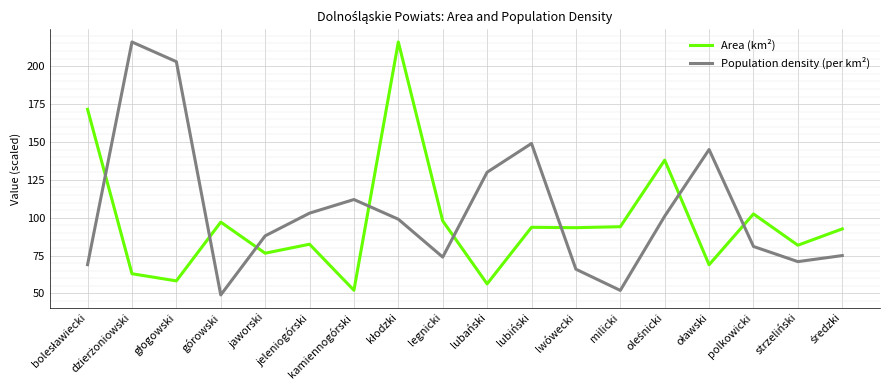

True or false: Area (km²) and Population density (per km²) intersect in this chart.

True